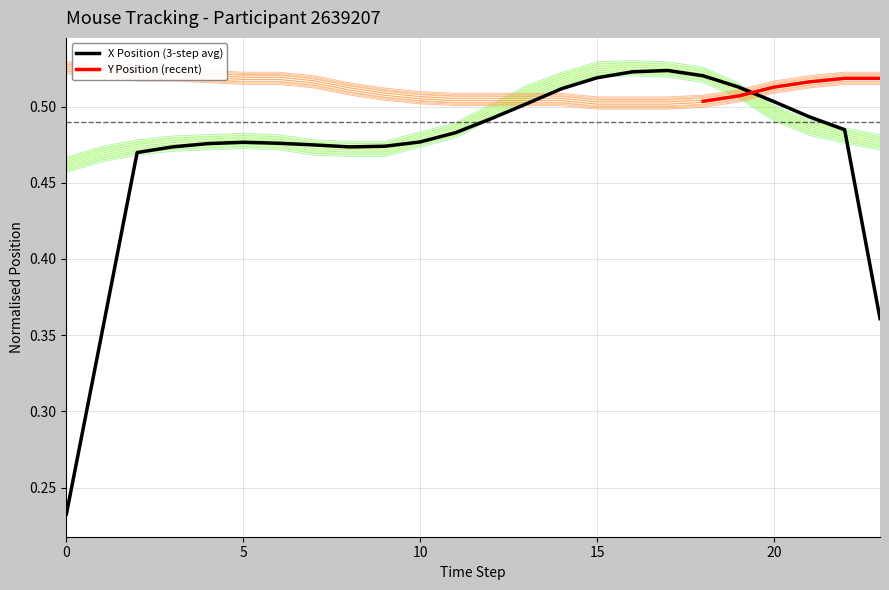

Where is y_normalised nearest to the value 0?

15